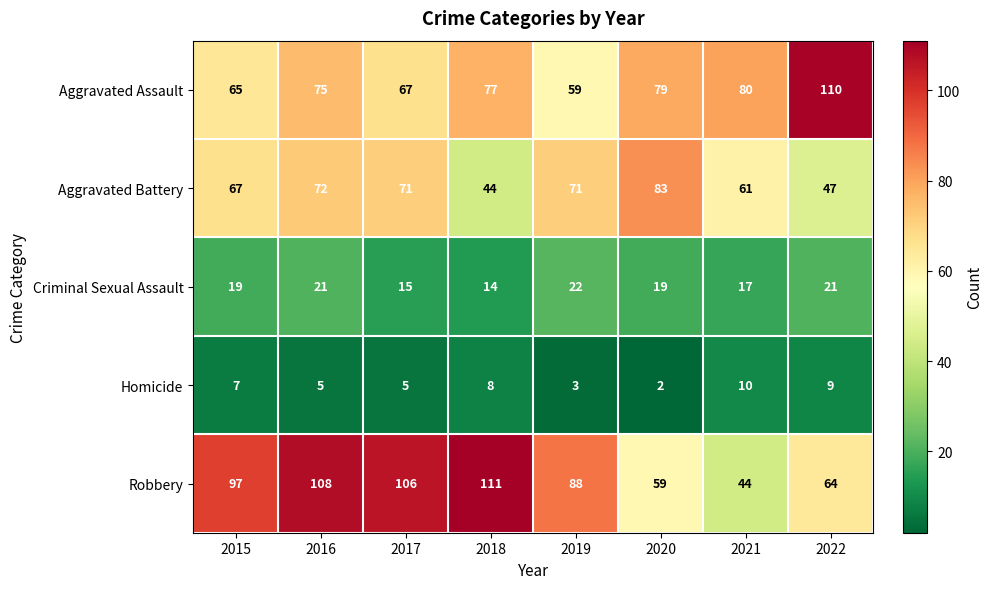

What is the difference between the highest and lowest values at 2018?

103